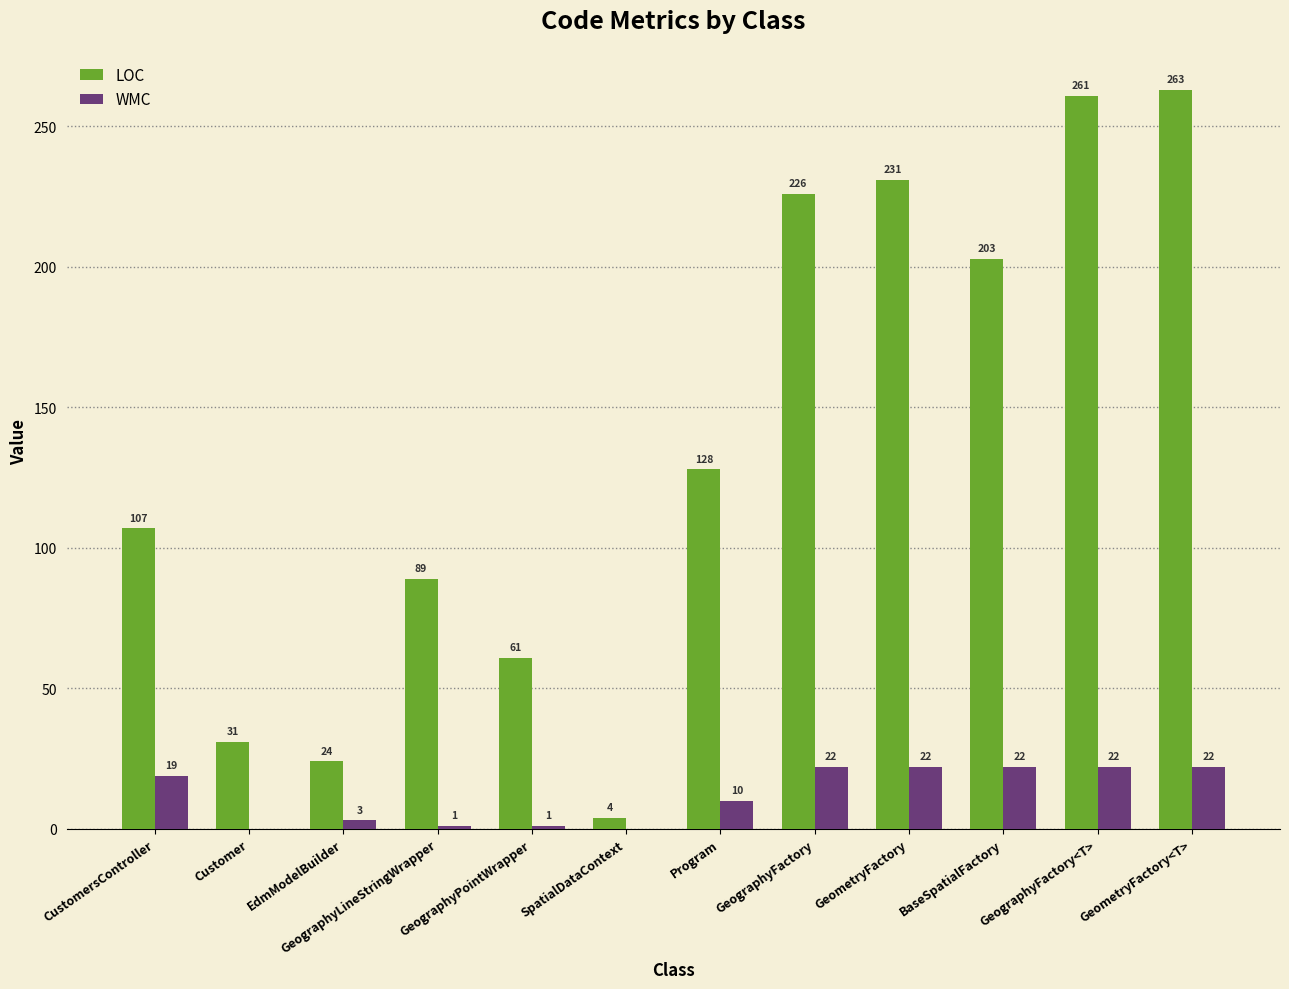

Which series changed the most between SpatialDataContext and GeometryFactory?

LOC